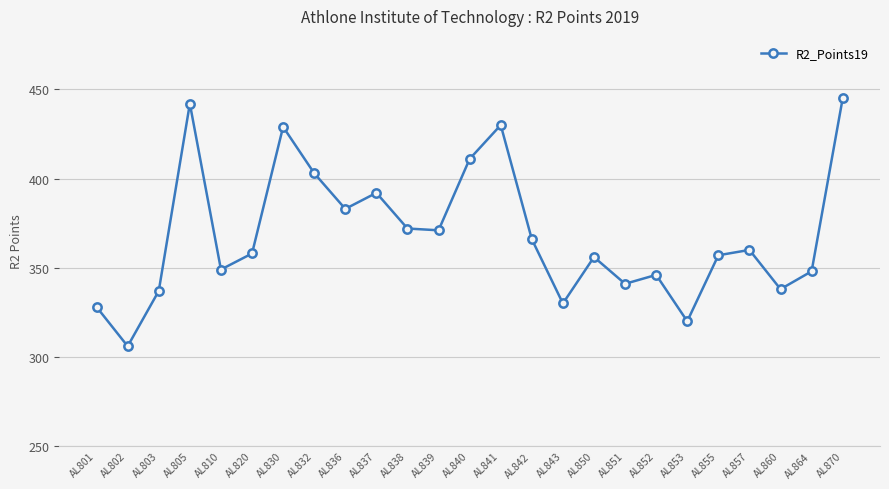

The chart shows a value of 445 at AL870. True or false?

True